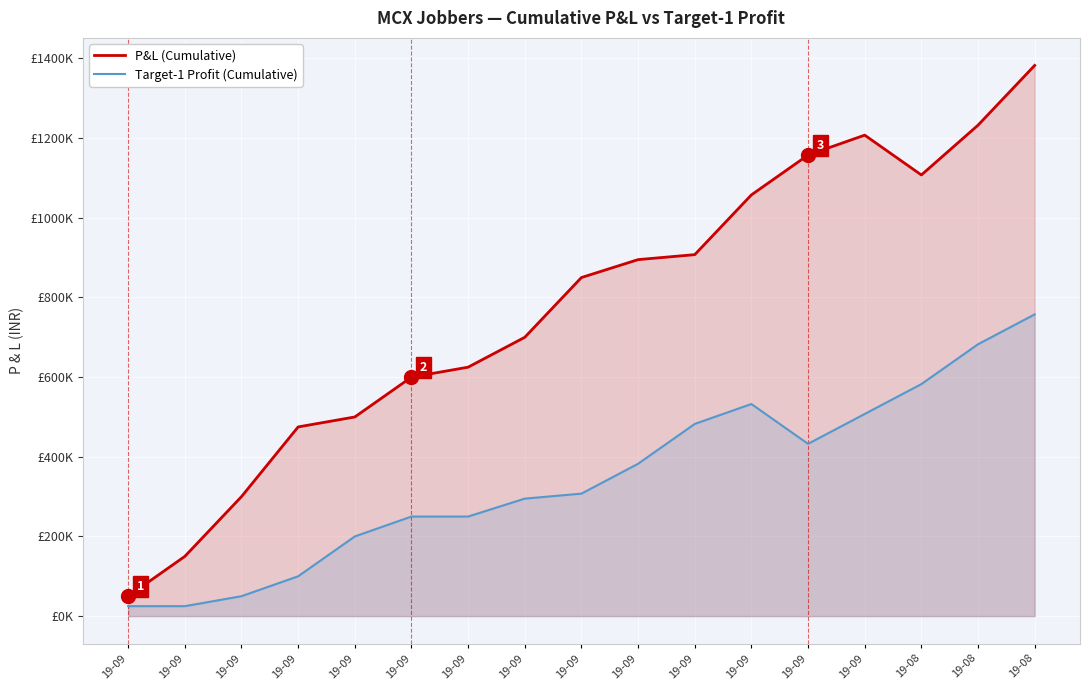

The P&L (Cumulative) series shows 2069575 at 19-08. True or false?

False